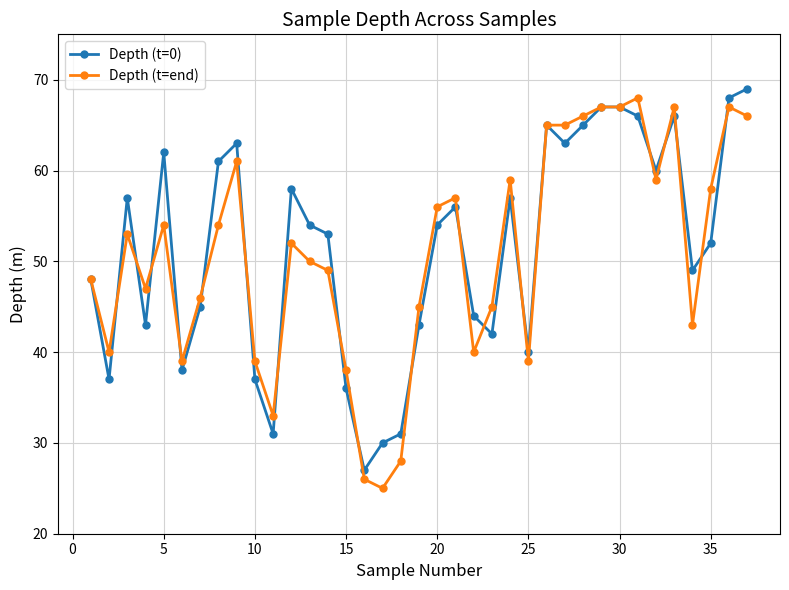

True or false: Depth (t=0) has more than 2 interior local peaks.

True